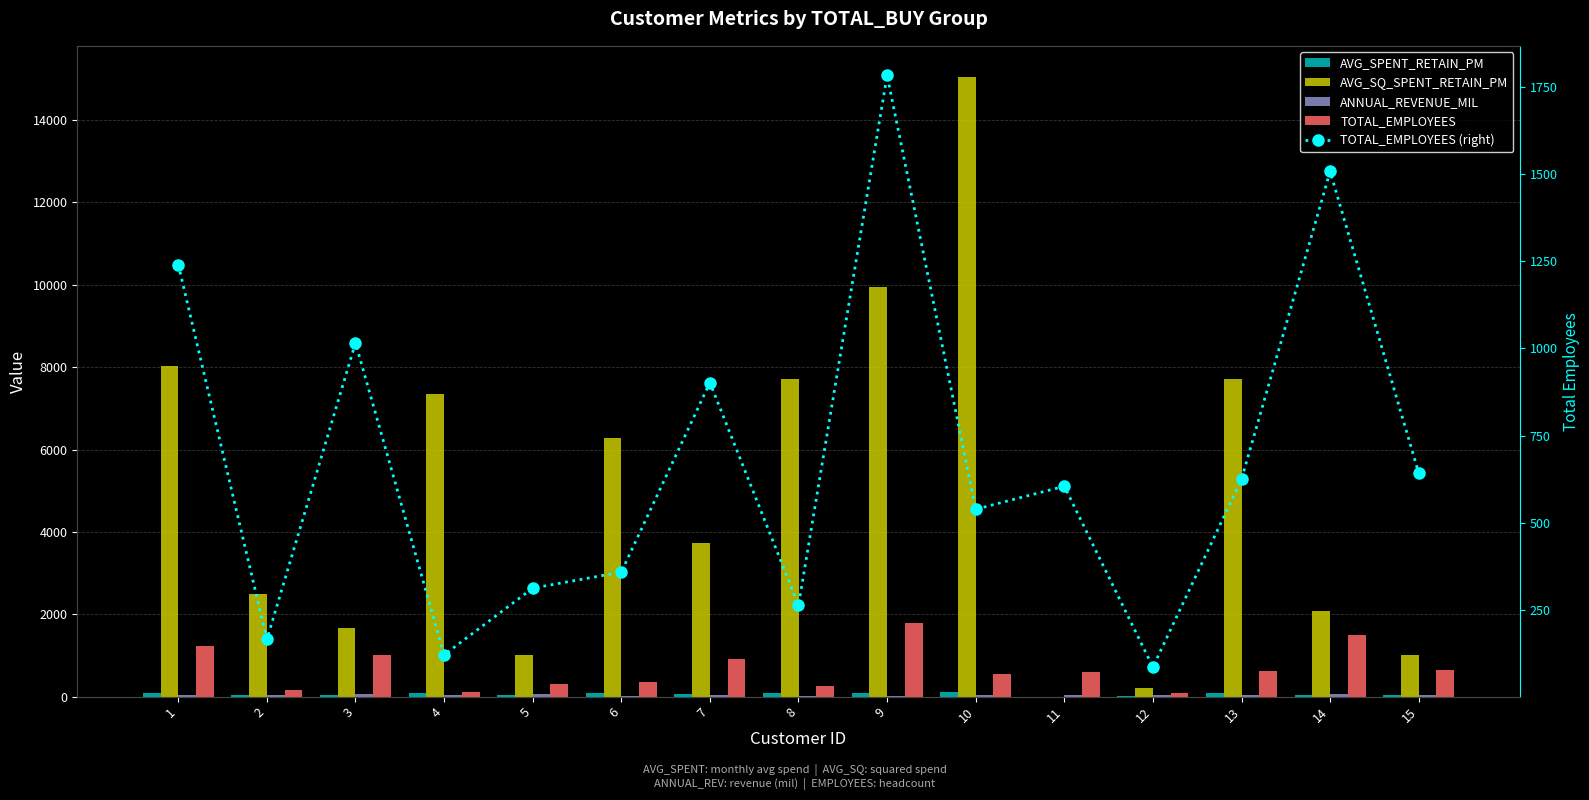

At how many categories does at least one series exceed 1380?

11